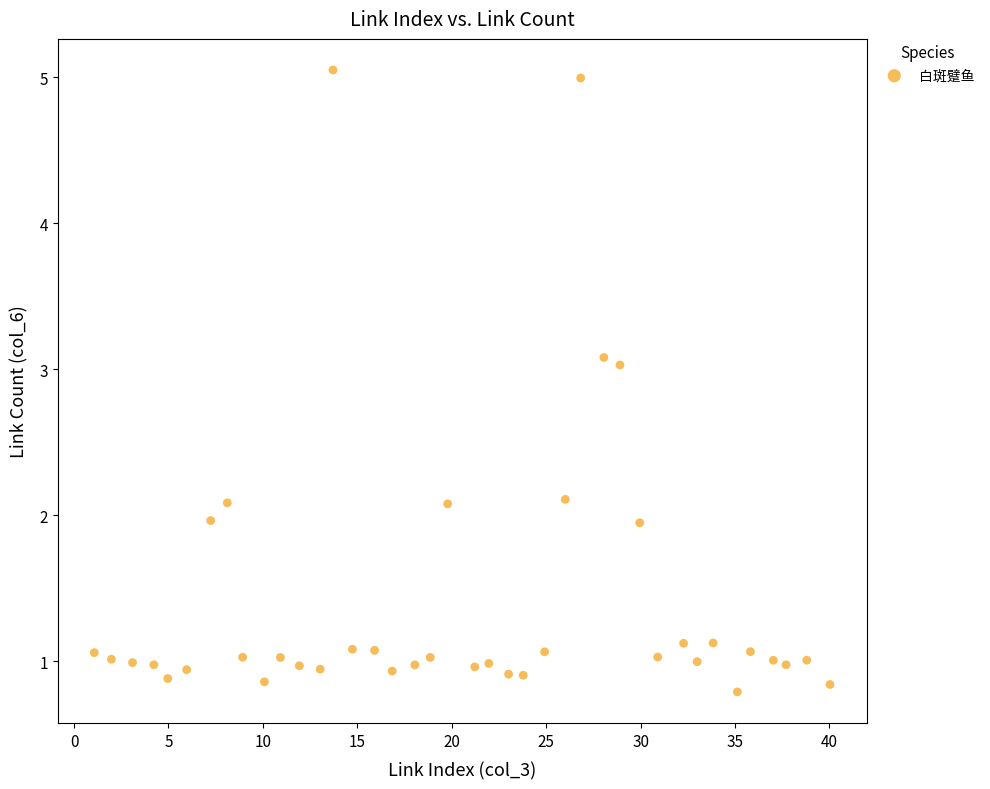

What is the range of X values (max minus min)?

39.0